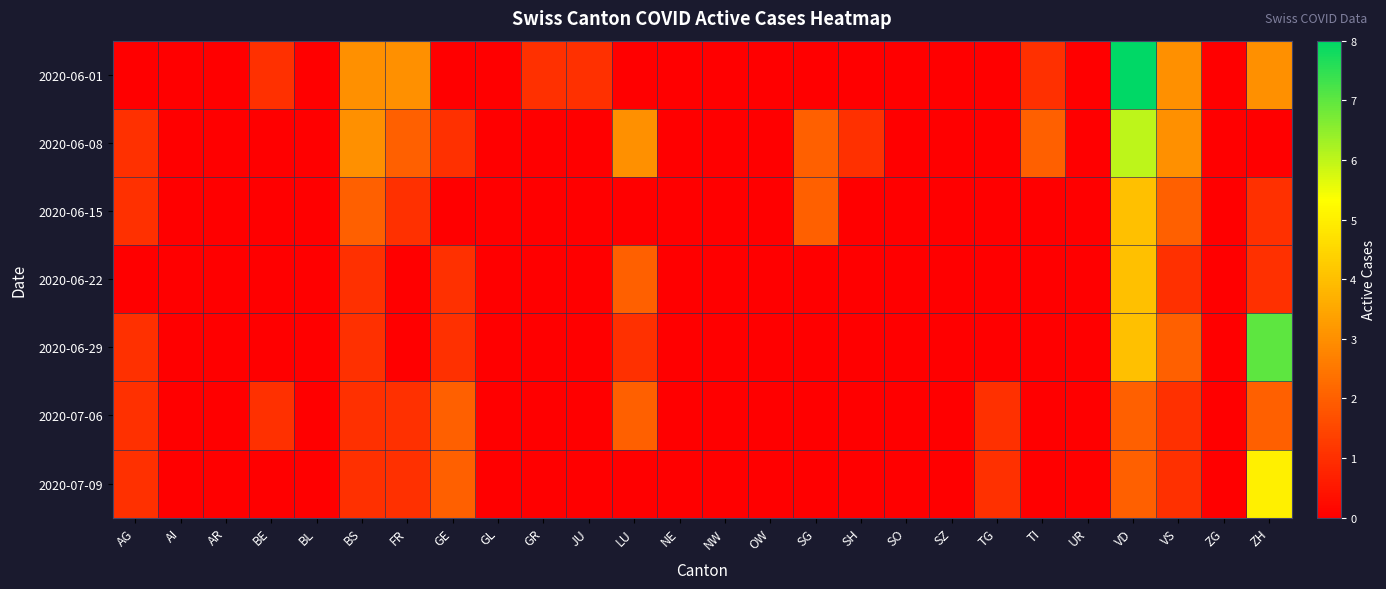

Reading right to left, what are all the values shown in this chart?

2020-06-01: ZH=3	ZG=0	VS=3	VD=8	UR=0	TI=1	TG=0	SZ=0	SO=0	SH=0	SG=0	OW=0	NW=0	NE=0	LU=0	JU=1	GR=1	GL=0	GE=0	FR=3	BS=3	BL=0	BE=1	AR=0	AI=0	AG=0
2020-06-08: ZH=0	ZG=0	VS=3	VD=6	UR=0	TI=2	TG=0	SZ=0	SO=0	SH=1	SG=2	OW=0	NW=0	NE=0	LU=3	JU=0	GR=0	GL=0	GE=1	FR=2	BS=3	BL=0	BE=0	AR=0	AI=0	AG=1
2020-06-15: ZH=1	ZG=0	VS=2	VD=4	UR=0	TI=0	TG=0	SZ=0	SO=0	SH=0	SG=2	OW=0	NW=0	NE=0	LU=0	JU=0	GR=0	GL=0	GE=0	FR=1	BS=2	BL=0	BE=0	AR=0	AI=0	AG=1
2020-06-22: ZH=1	ZG=0	VS=1	VD=4	UR=0	TI=0	TG=0	SZ=0	SO=0	SH=0	SG=0	OW=0	NW=0	NE=0	LU=2	JU=0	GR=0	GL=0	GE=1	FR=0	BS=1	BL=0	BE=0	AR=0	AI=0	AG=0
2020-06-29: ZH=7	ZG=0	VS=2	VD=4	UR=0	TI=0	TG=0	SZ=0	SO=0	SH=0	SG=0	OW=0	NW=0	NE=0	LU=1	JU=0	GR=0	GL=0	GE=1	FR=0	BS=1	BL=0	BE=0	AR=0	AI=0	AG=1
2020-07-06: ZH=2	ZG=0	VS=1	VD=2	UR=0	TI=0	TG=1	SZ=0	SO=0	SH=0	SG=0	OW=0	NW=0	NE=0	LU=2	JU=0	GR=0	GL=0	GE=2	FR=1	BS=1	BL=0	BE=1	AR=0	AI=0	AG=1
2020-07-09: ZH=5	ZG=0	VS=1	VD=2	UR=0	TI=0	TG=1	SZ=0	SO=0	SH=0	SG=0	OW=0	NW=0	NE=0	LU=0	JU=0	GR=0	GL=0	GE=2	FR=1	BS=1	BL=0	BE=0	AR=0	AI=0	AG=1